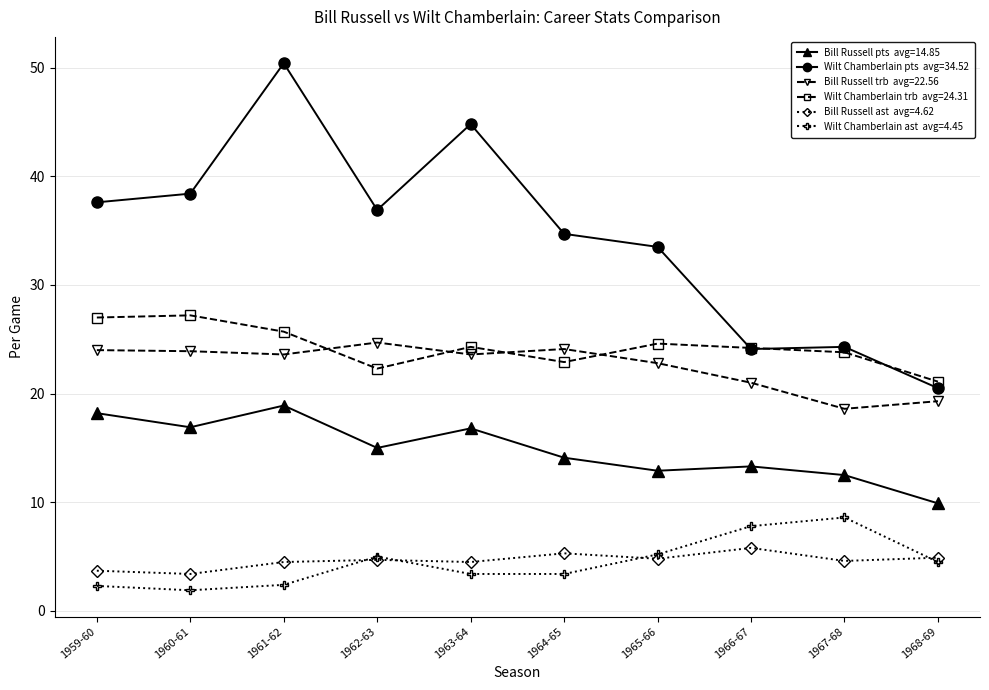

What is the greatest value displayed?

50.4